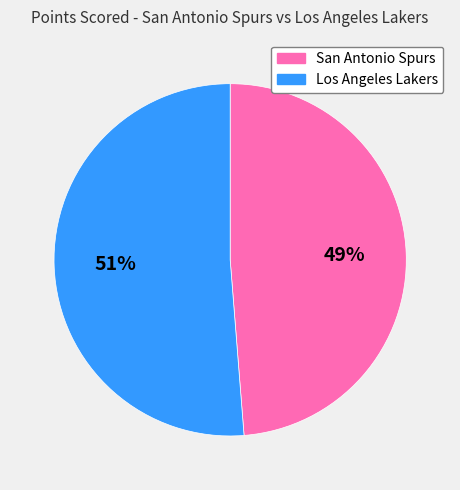

The Los Angeles Lakers slice represents 51% of the pie. True or false?

True